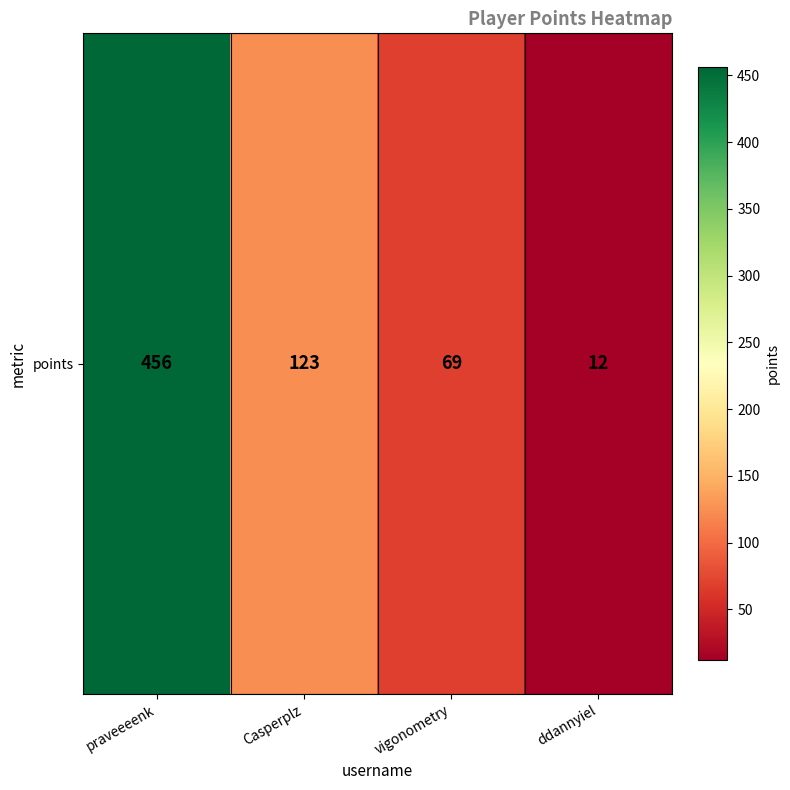

What value does the data have at Casperplz?

123